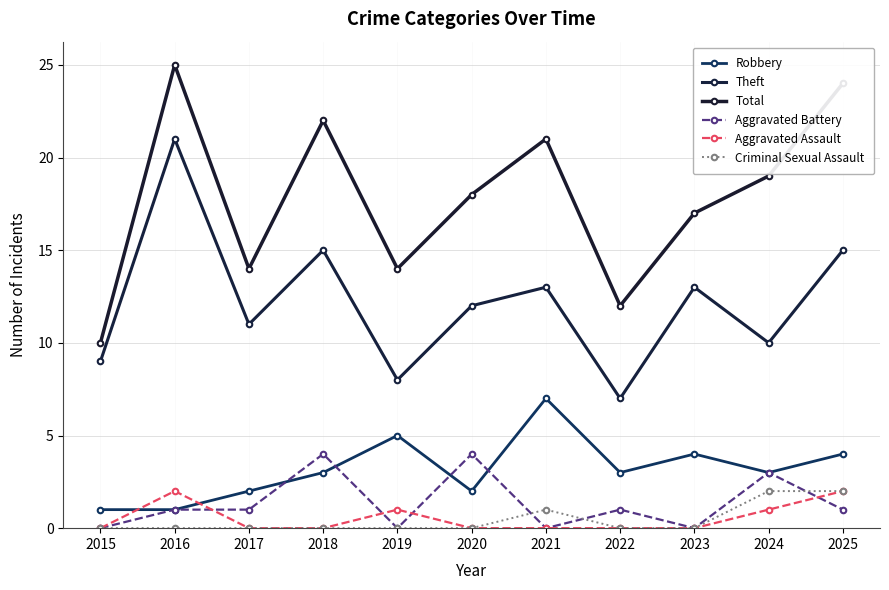

How many interior local peaks does the Aggravated Assault series have?

2